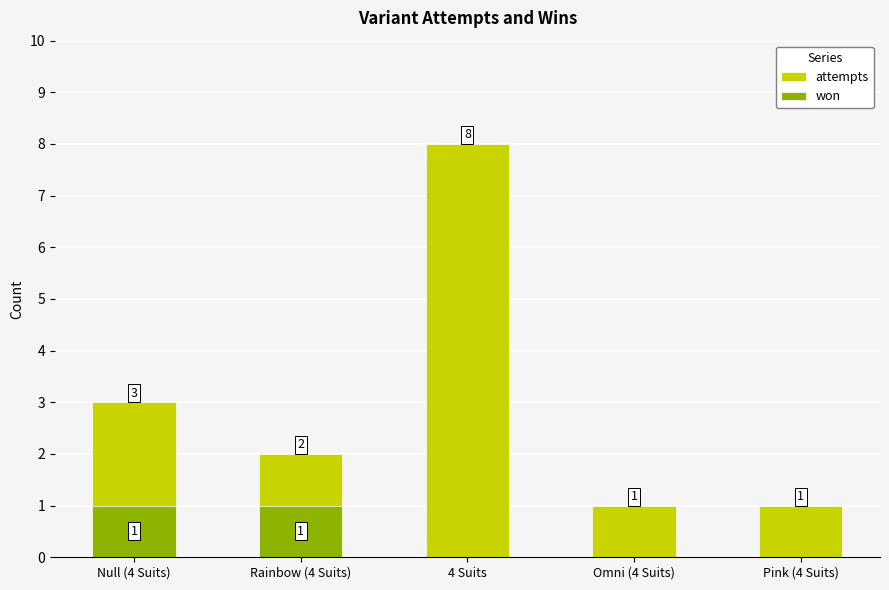

At which label does attempts reach its minimum?

Omni (4 Suits)